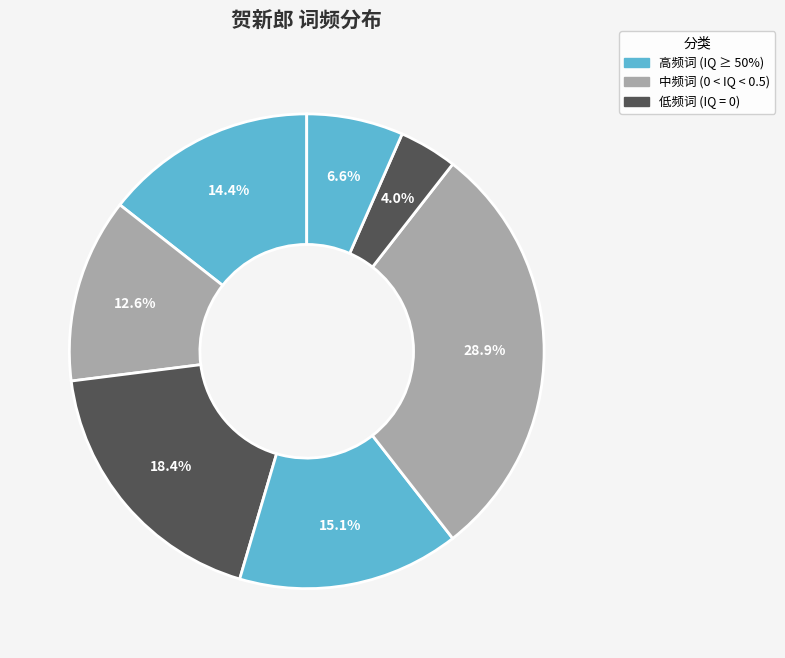

How many segments does this pie chart have?

7